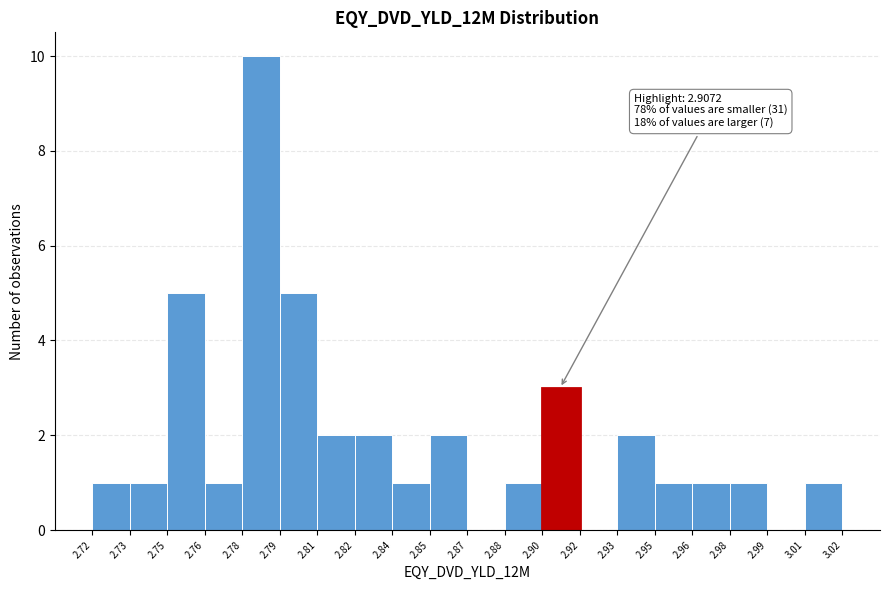

Reading right to left, list all the values displayed in this chart.

3.01=1	2.99=0	2.98=1	2.96=1	2.95=1	2.93=2	2.92=0	2.90=3	2.88=1	2.87=0	2.85=2	2.84=1	2.82=2	2.81=2	2.79=5	2.78=10	2.76=1	2.75=5	2.73=1	2.72=1